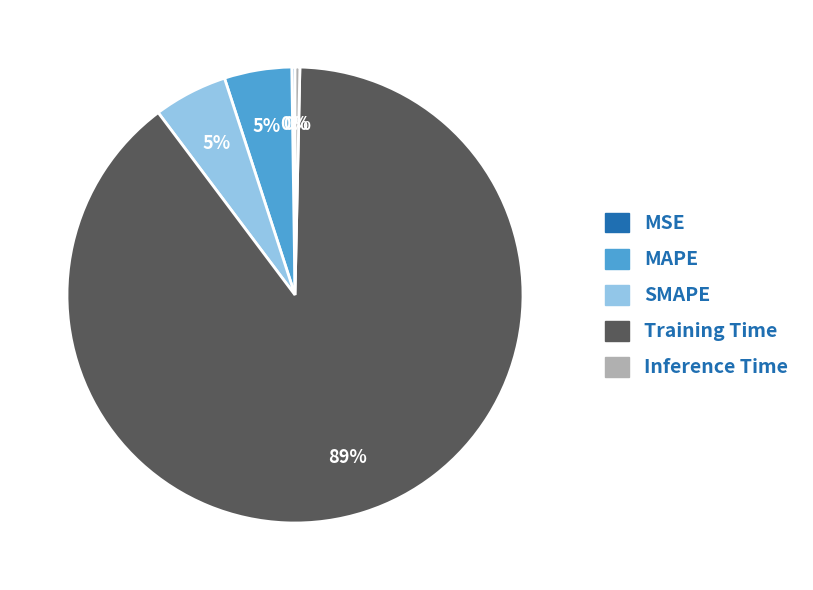

Which slice represents more than half of the pie?

Training Time